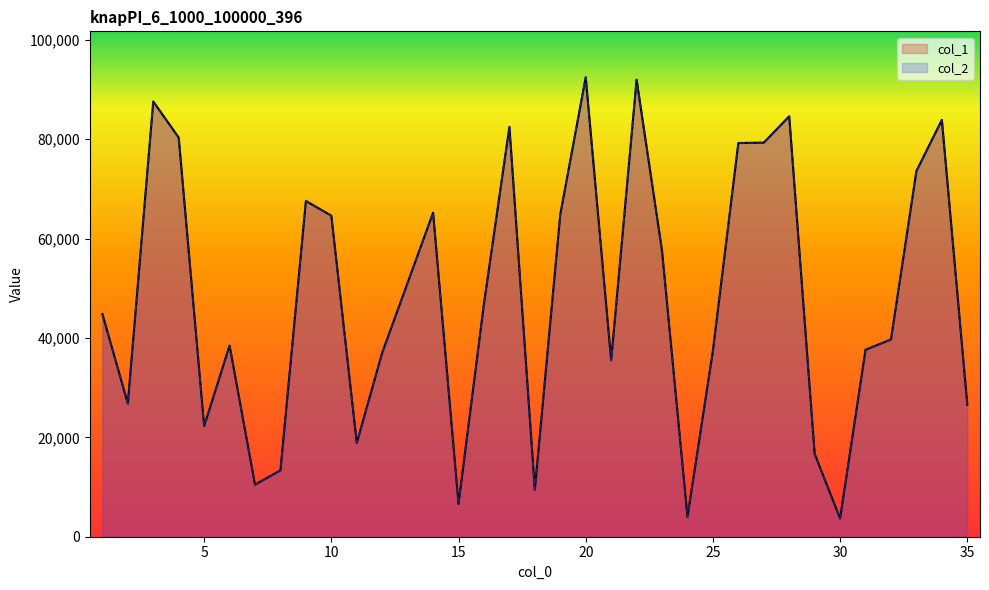

Where is col_1 nearest to the value 48066?

16